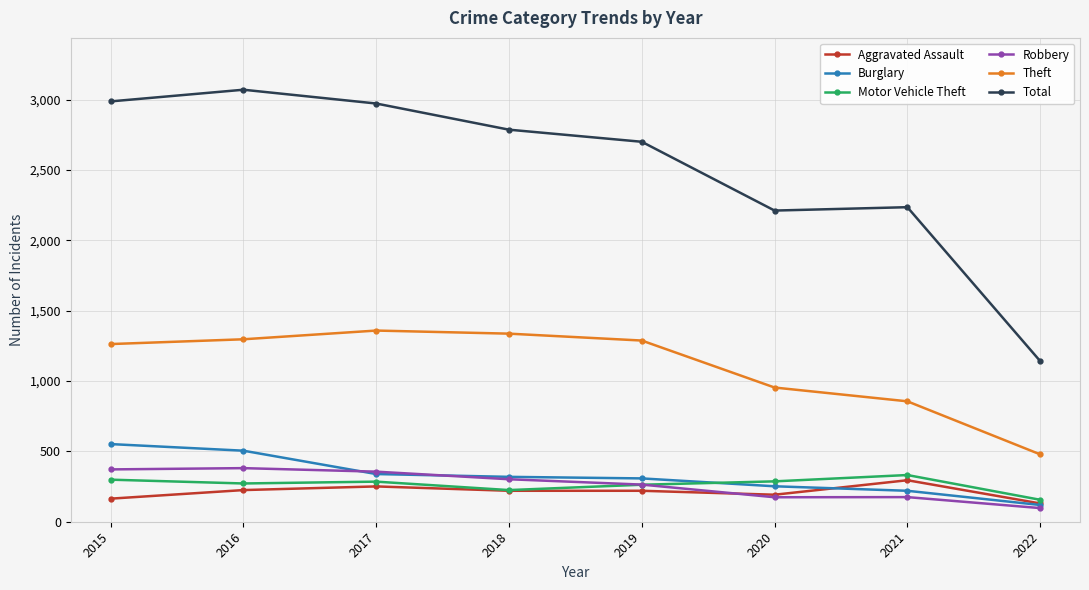

What is the value of the Motor Vehicle Theft point at the 6th from the left?

287